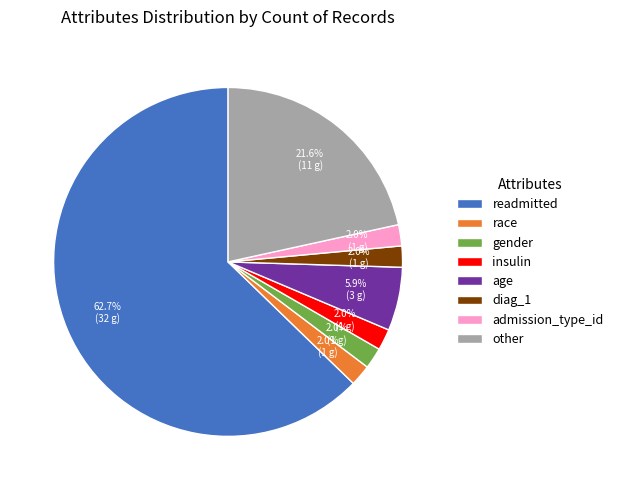

What is the majority slice?

readmitted